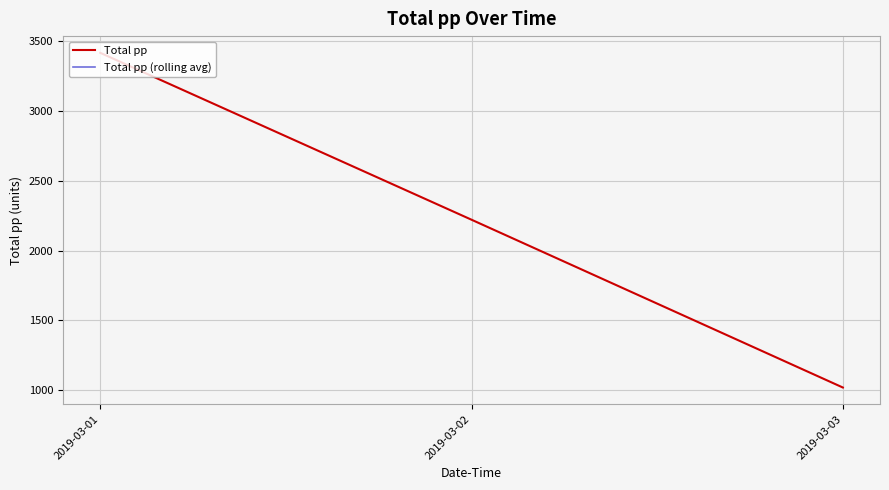

Rank the categories by value from lowest to highest.

2019-03-03, 2019-03-02, 2019-03-01